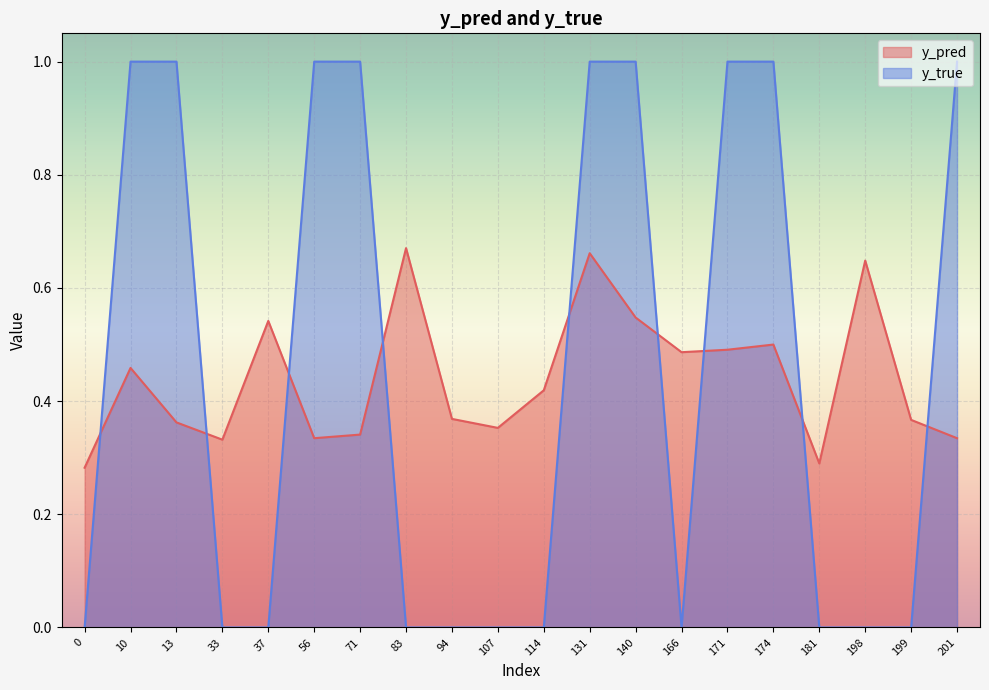

True or false: y_pred has more than 0 points higher than both neighbors.

True